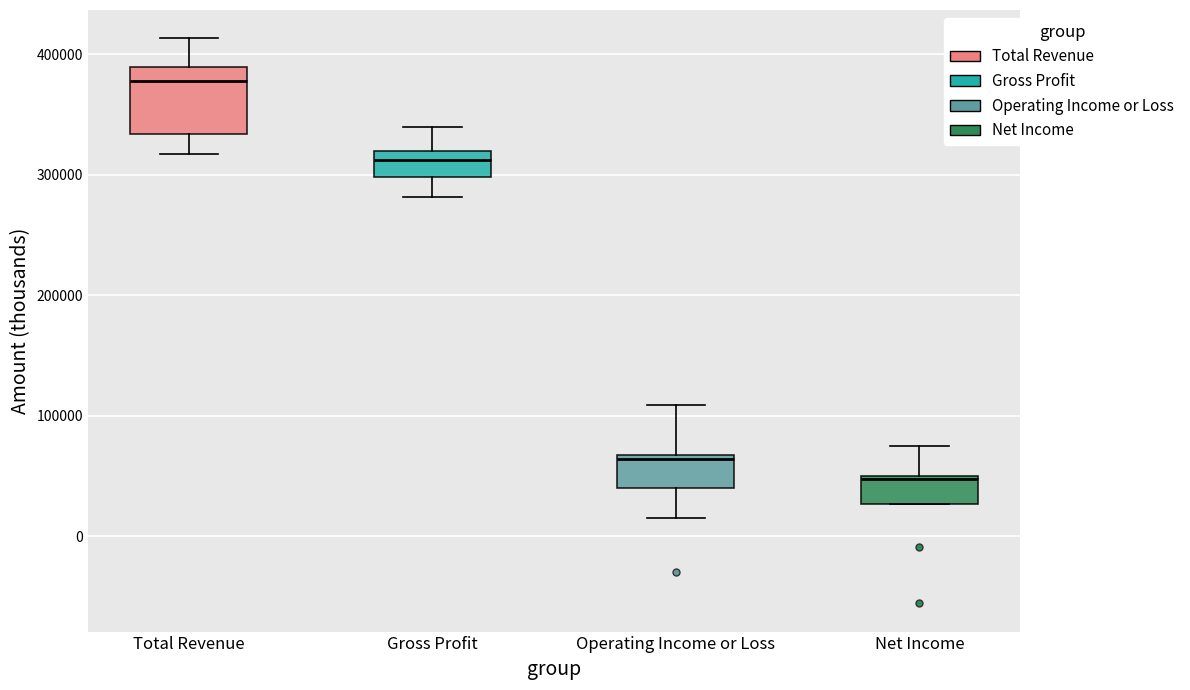

Where does the median line of the box for Operating Income or Loss sit on the y-axis? The values are not printed on the chart, so give them approximately, as read against the axis.

60000